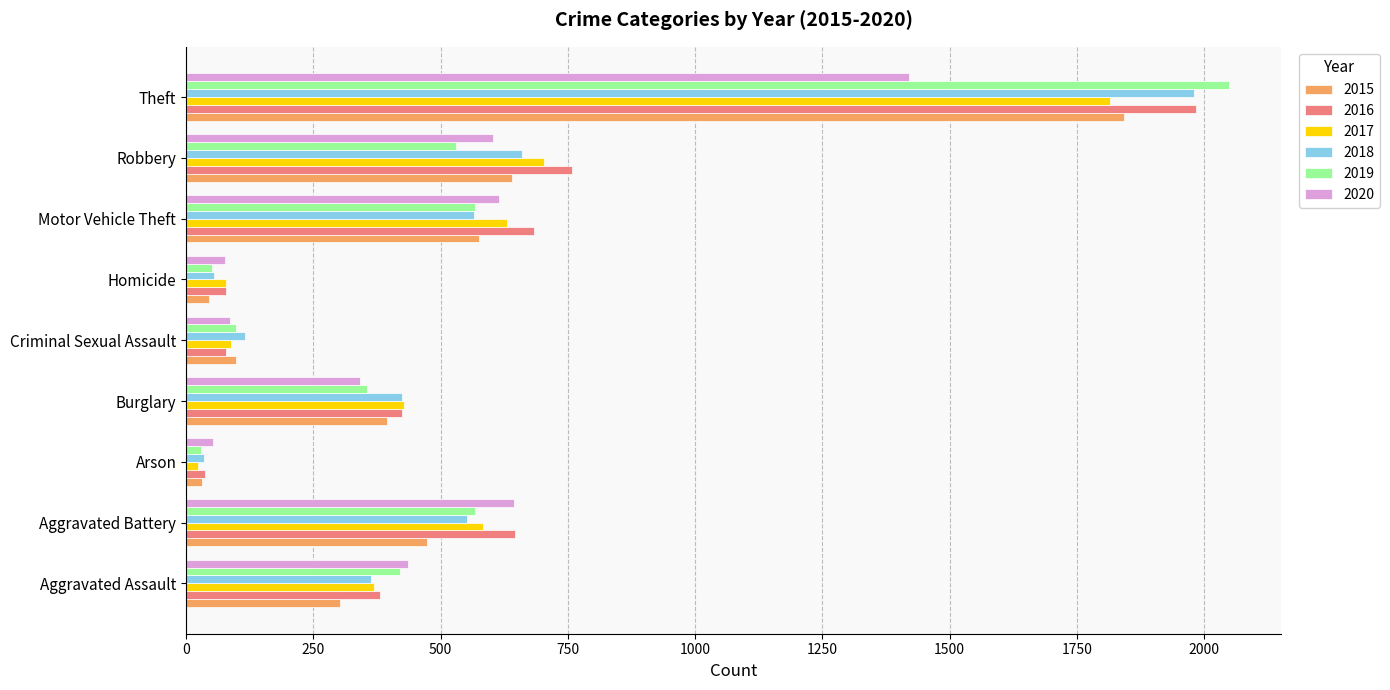

What is the smallest value displayed?

23